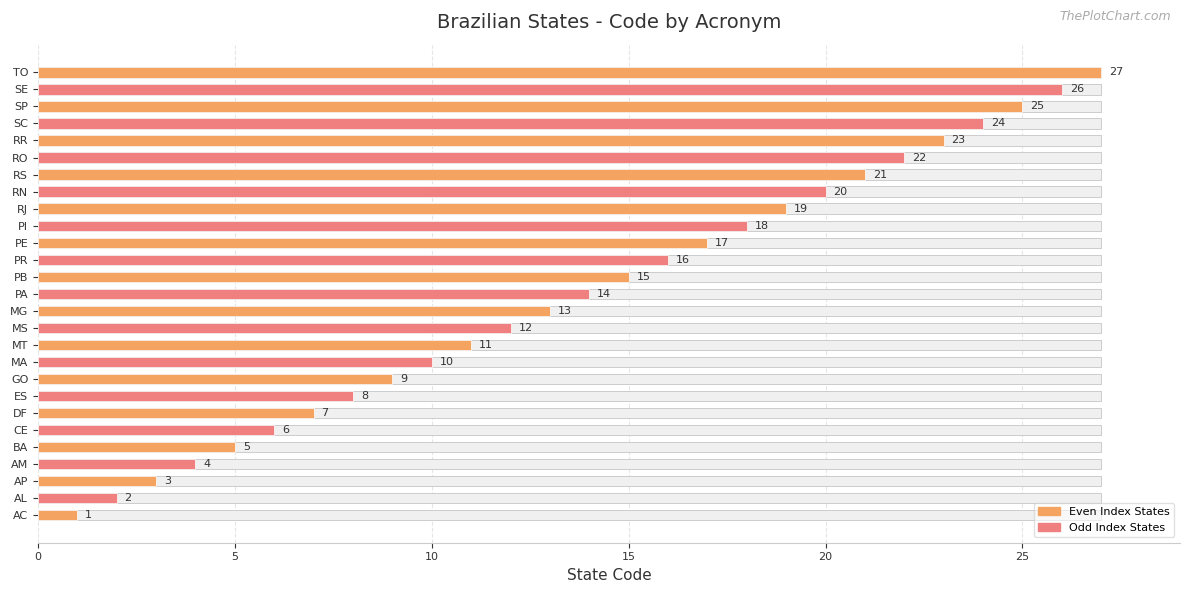

Are the bars grouped side by side (vs. stacked)?

No